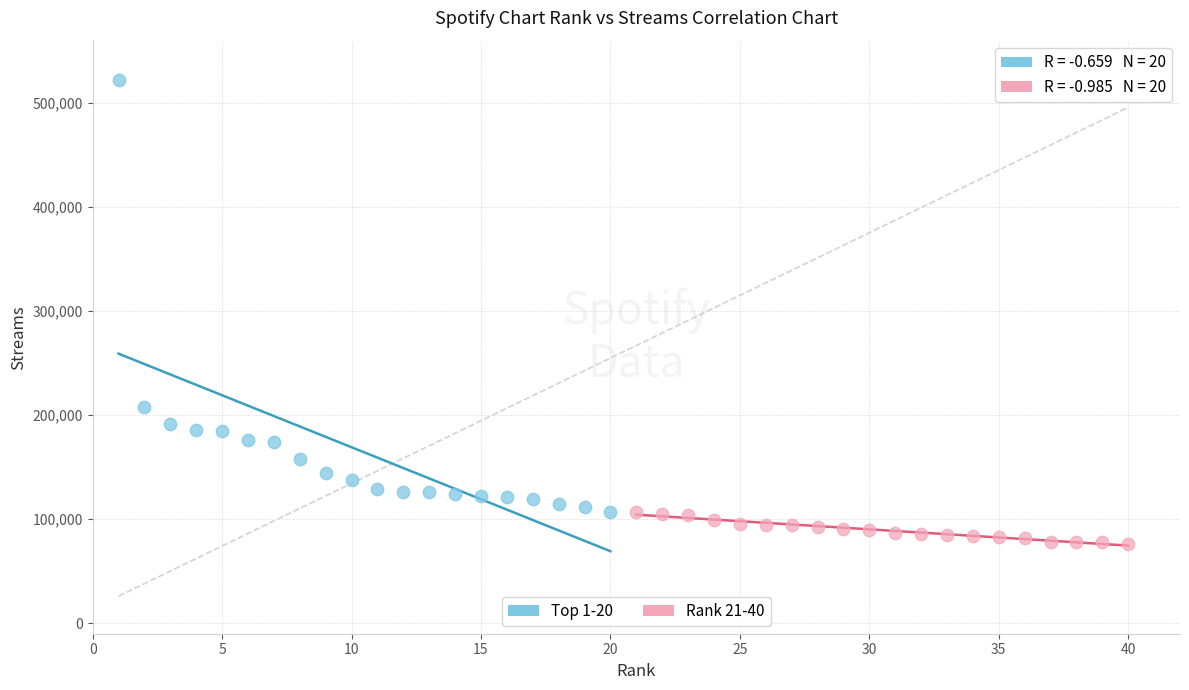

What are all the series names shown in the legend?

Top 1-20, Rank 21-40